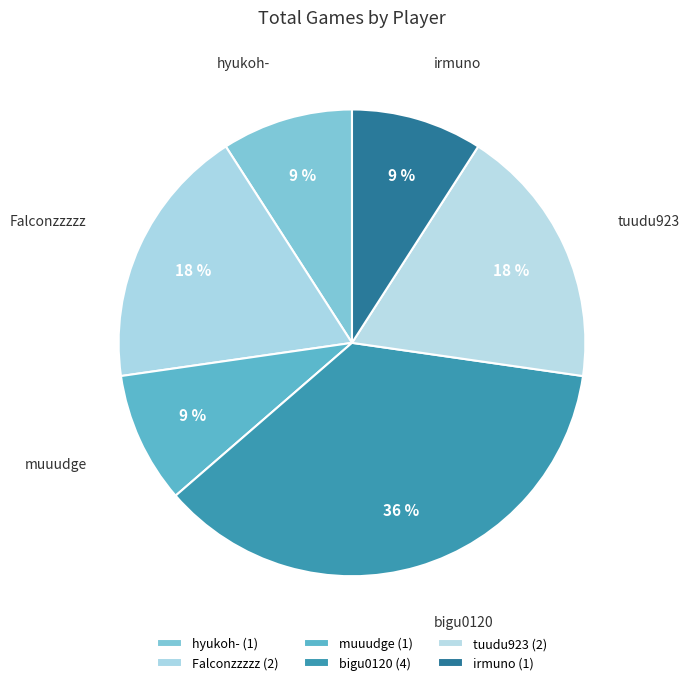

Which has a higher value, hyukoh- or tuudu923?

tuudu923